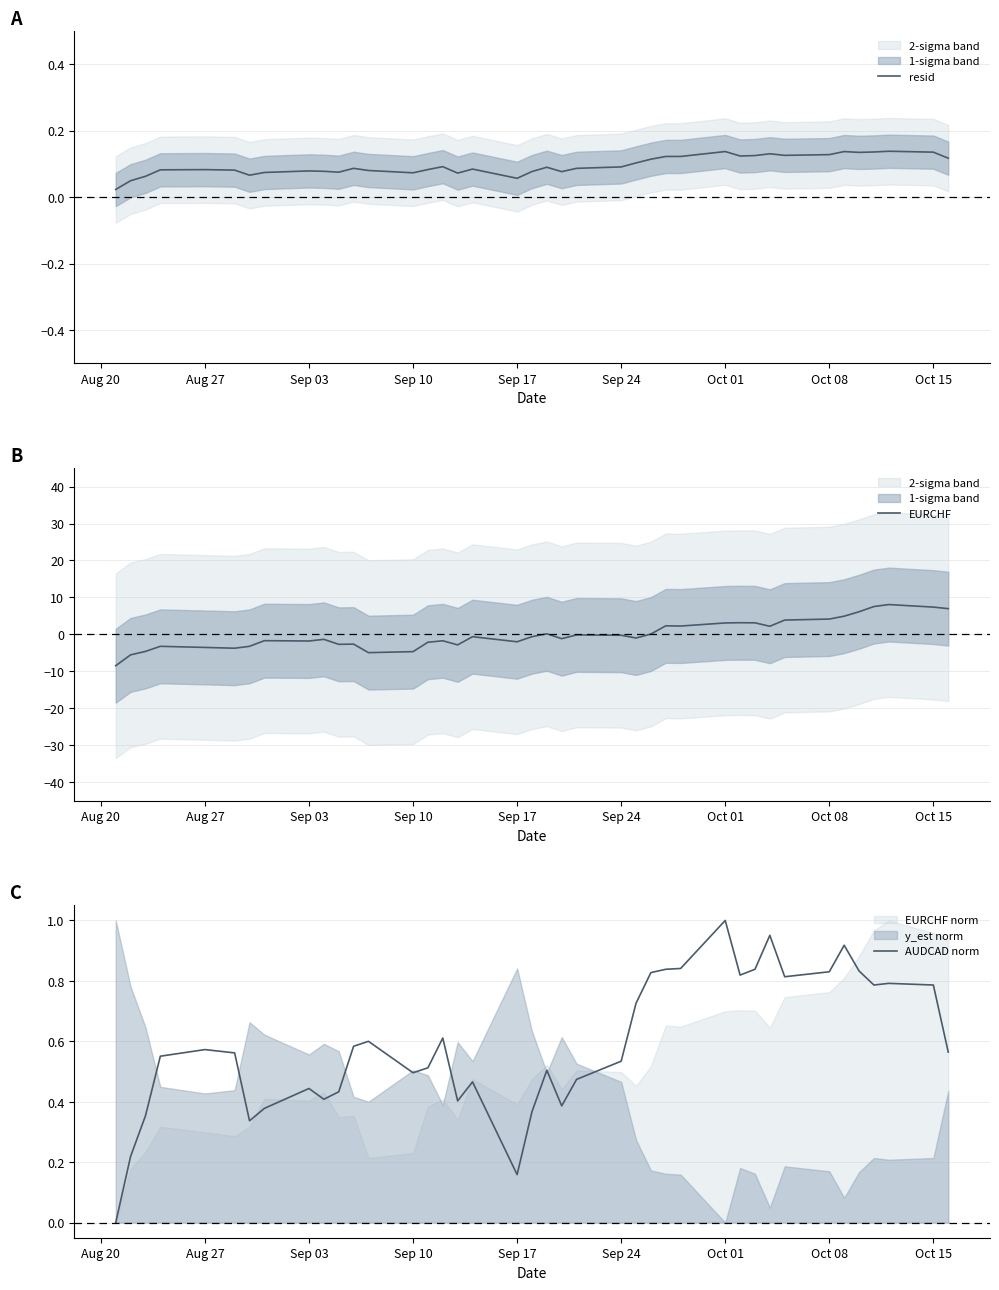

The value of EURCHF at Oct 08 is 4.1. True or false?

True